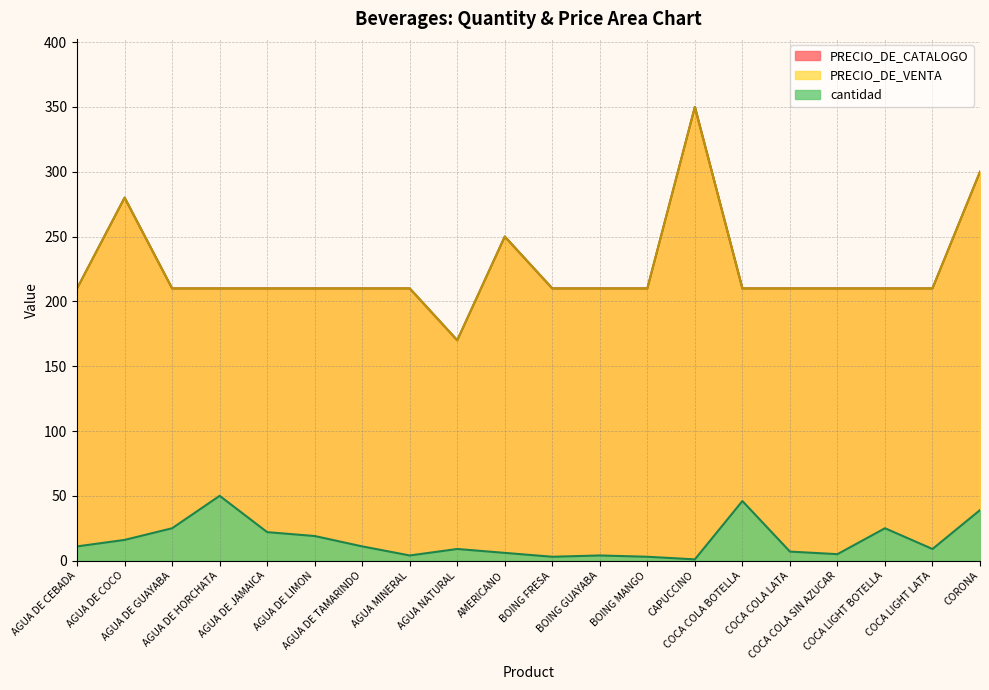

Which series has the largest total across all categories?

PRECIO_DE_VENTA